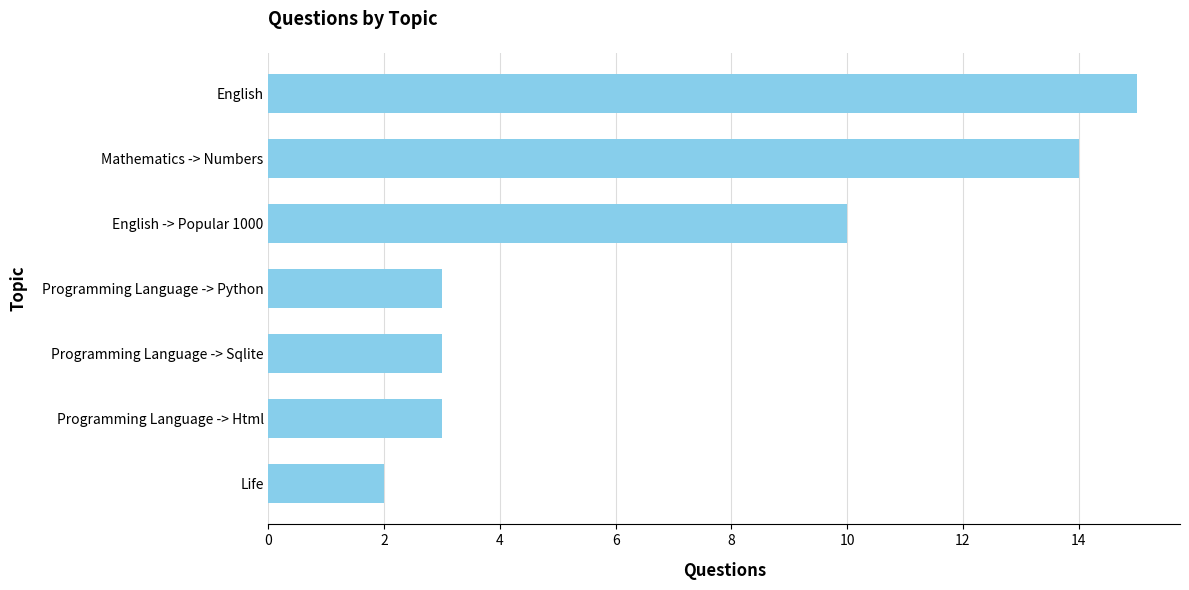

The chart shows a value of 2 at Life. True or false?

True